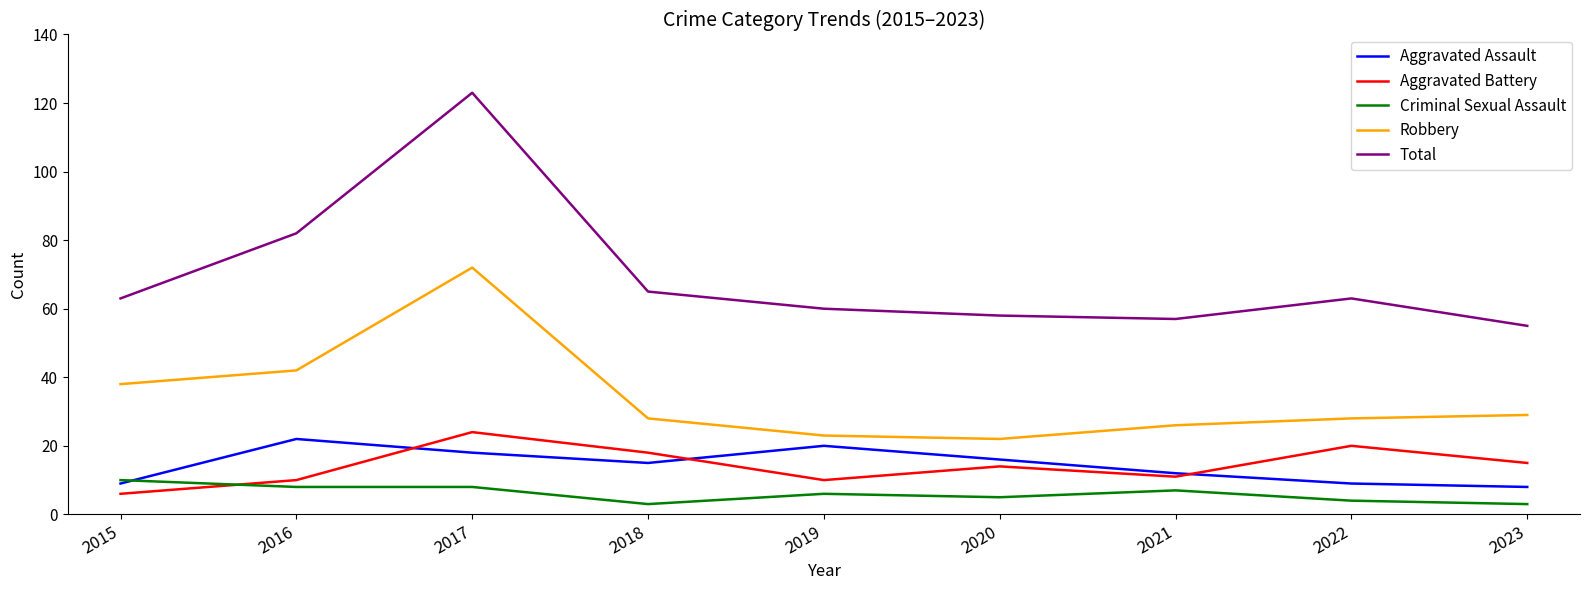

Reading left to right, transcribe all the data shown in this chart.

Aggravated Assault: 9	22	18	15	20	16	12	9	8
Aggravated Battery: 6	10	24	18	10	14	11	20	15
Criminal Sexual Assault: 10	8	8	3	6	5	7	4	3
Robbery: 38	42	72	28	23	22	26	28	29
Total: 63	82	123	65	60	58	57	63	55